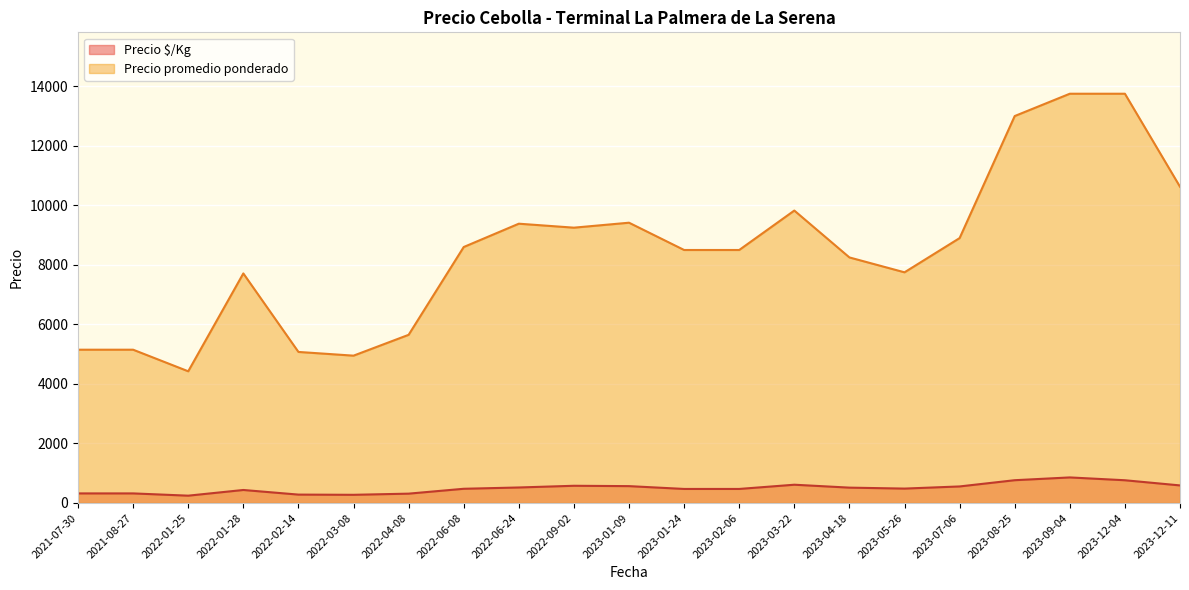

Is the value of Precio promedio ponderado at 2023-03-22 greater than the value of Precio $/Kg at 2023-03-22?

Yes